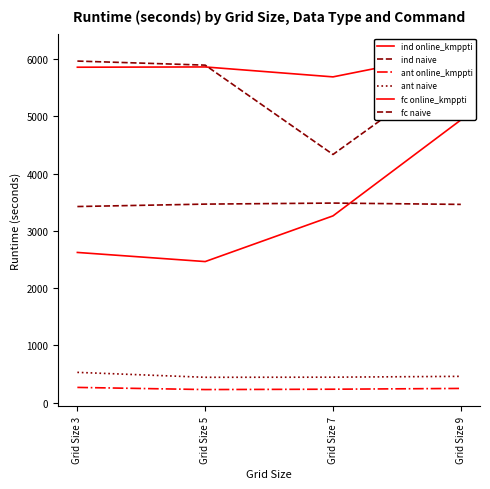

Which series has the widest spread of values?

ind online_kmppti